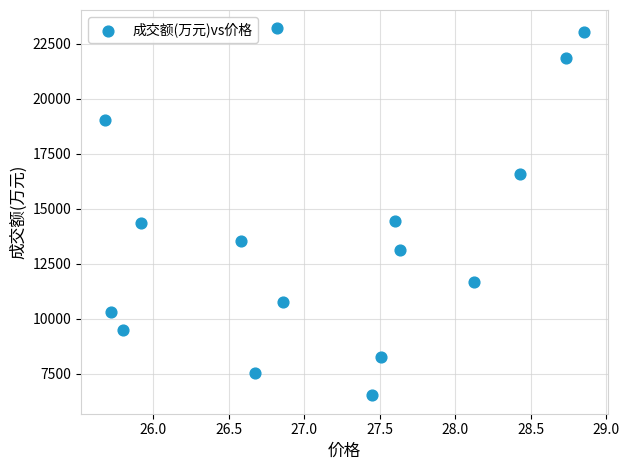

What is the range of Y values (max minus min)?

16683